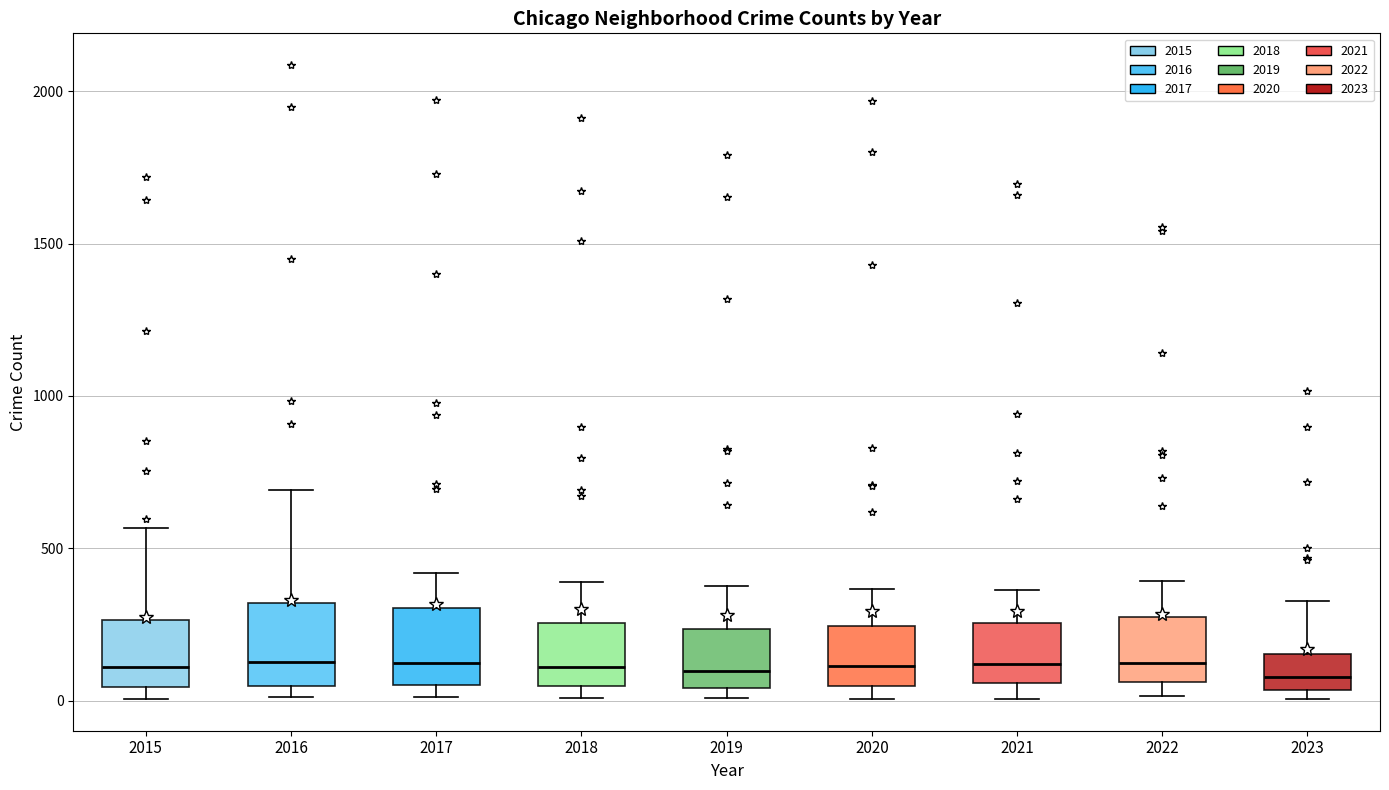

Reading left to right, read every box against the y-axis: the position of its median line, the range the box covers, and the ends of its whiskers. The values are not printed on the chart, so give them approximately, as read against the axis.

2015: median 100, box 50 to 250, whiskers 0 to 550
2016: median 150, box 50 to 300, whiskers 0 to 700
2017: median 100, box 50 to 300, whiskers 0 to 400
2018: median 100, box 50 to 250, whiskers 0 to 400
2019: median 100, box 50 to 250, whiskers 0 to 400
2020: median 100, box 50 to 250, whiskers 0 to 350
2021: median 100, box 50 to 250, whiskers 0 to 350
2022: median 100, box 50 to 250, whiskers 0 to 400
2023: median 100, box 50 to 150, whiskers 0 to 350